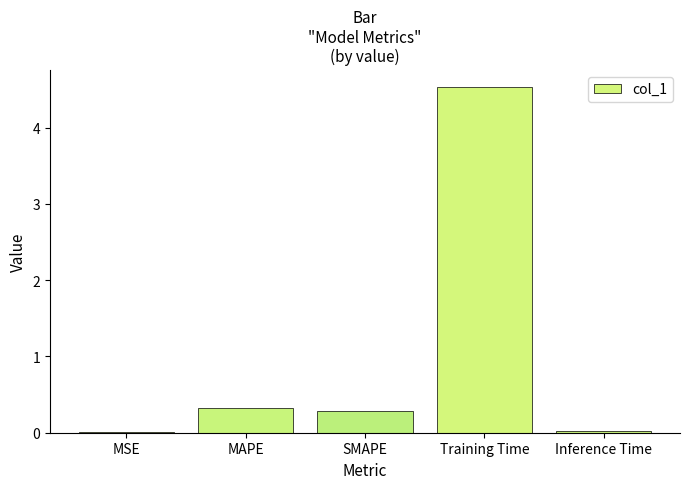

Is it true that the value at SMAPE is 0.5?

False